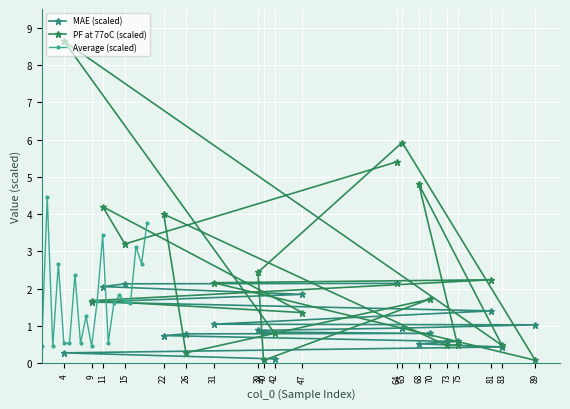

List the series in order of their peak value, lowest first.

MAE (scaled), Average (scaled), PF at 77oC (scaled)